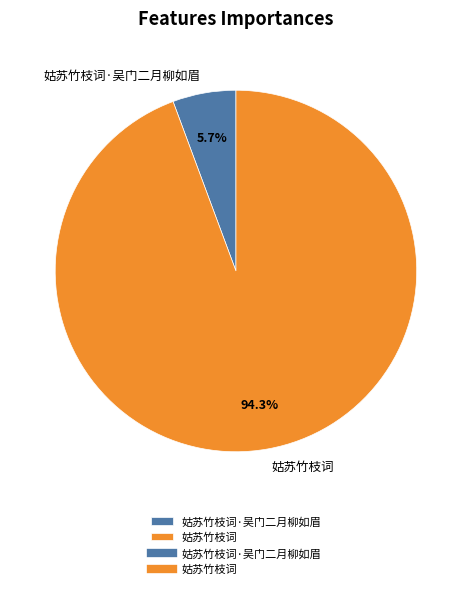

Rank the categories by value from highest to lowest.

姑苏竹枝词, 姑苏竹枝词·吴门二月柳如眉